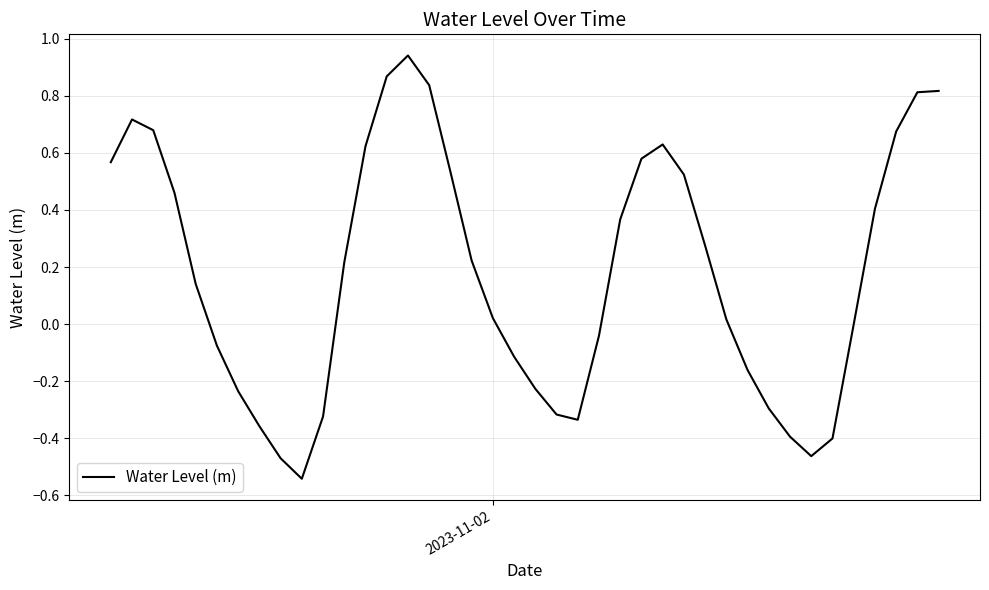

How many lines are shown in the chart?

1